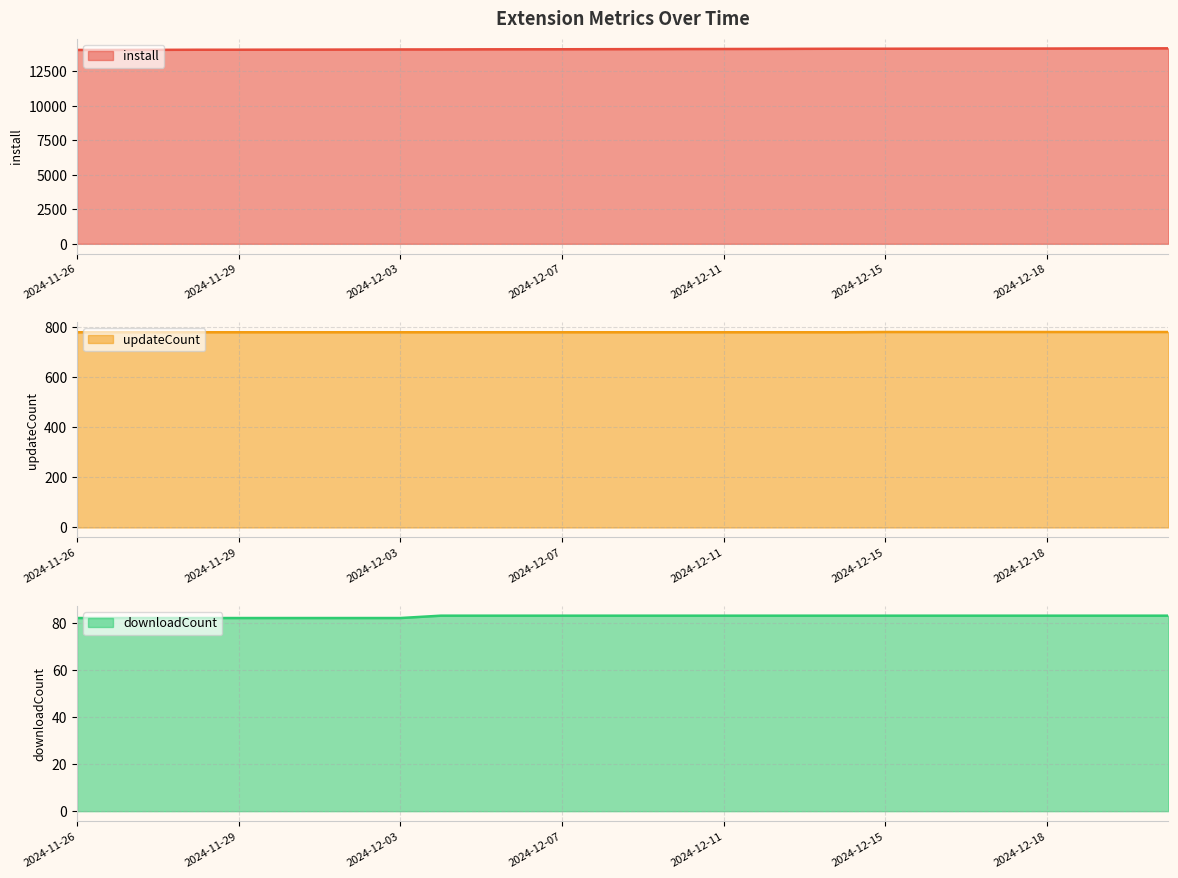

True or false: updateCount and downloadCount cross at least once.

False